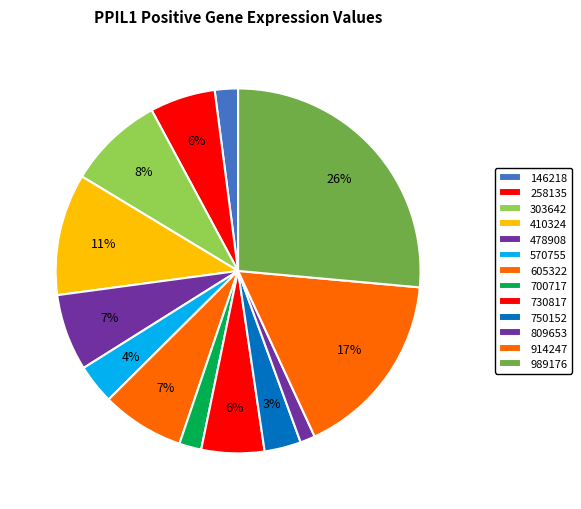

Is 570755 the majority of the pie?

No